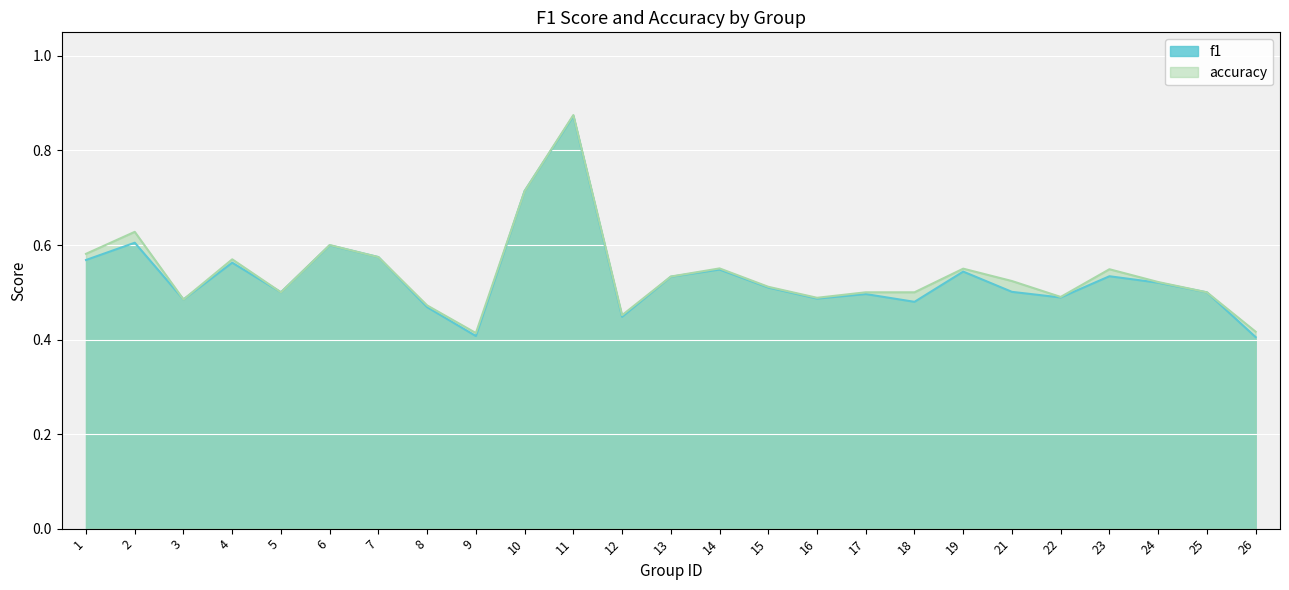

Rank the categories by f1 value from highest to lowest.

11, 10, 2, 6, 7, 1, 4, 14, 19, 23, 13, 24, 15, 21, 5, 25, 17, 22, 16, 3, 18, 8, 12, 9, 26